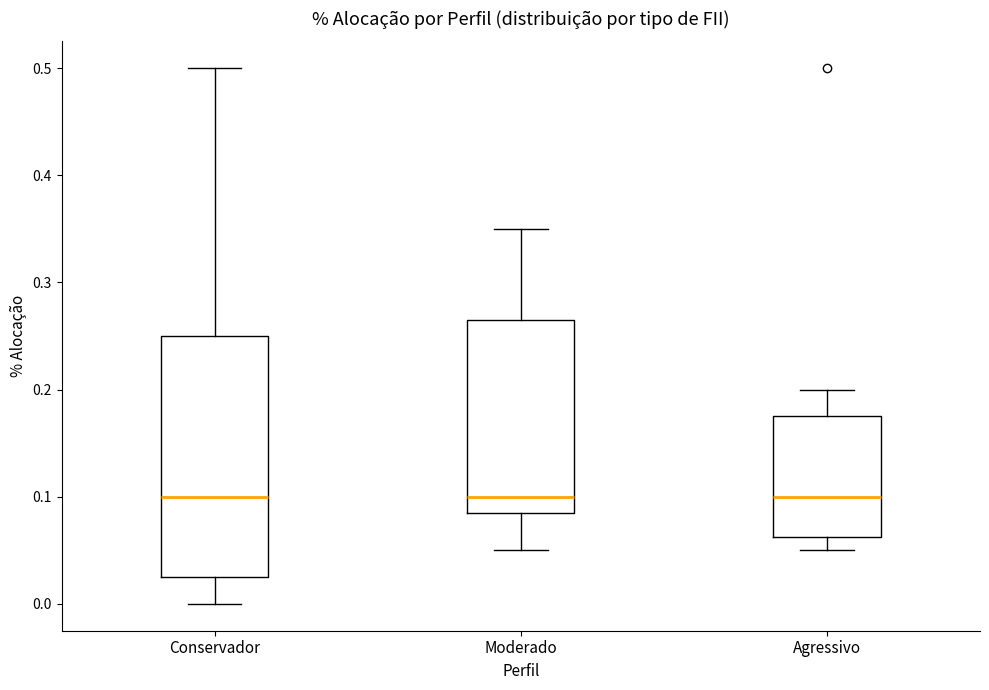

Reading left to right, transcribe this box plot: for each box, give where its median line is, the range the box spans, and where its two whiskers end, as read against the y-axis. The values are not printed on the chart, so give them approximately, as read against the axis.

Conservador: median 0.10, box 0.03 to 0.25, whiskers 0.00 to 0.50
Moderado: median 0.10, box 0.09 to 0.27, whiskers 0.05 to 0.35
Agressivo: median 0.10, box 0.06 to 0.18, whiskers 0.05 to 0.20